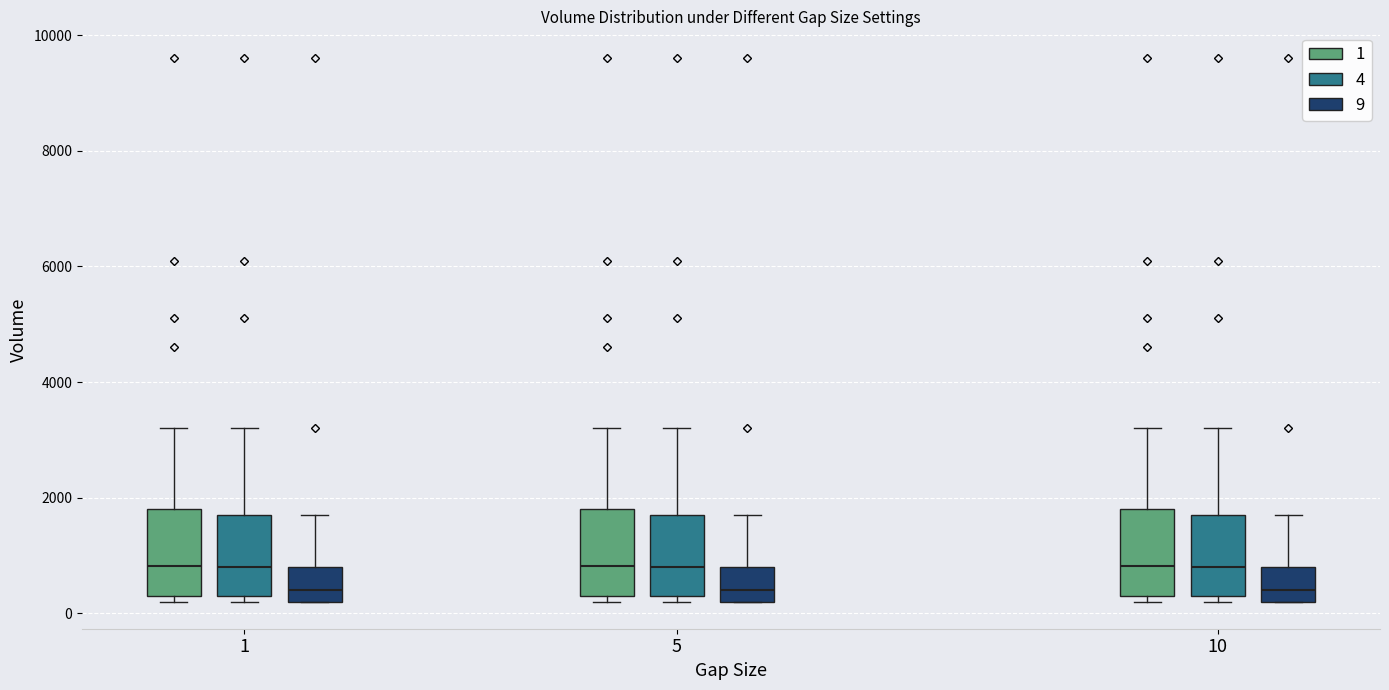

Reading left to right, read every box against the y-axis: the position of its median line, the range the box covers, and the ends of its whiskers. The values are not printed on the chart, so give them approximately, as read against the axis.

1 (1): median 800, box 400 to 1800, whiskers 200 to 3200
1 (4): median 800, box 400 to 1800, whiskers 200 to 3200
1 (9): median 400, box 200 to 800, whiskers 200 to 1800
5 (1): median 800, box 400 to 1800, whiskers 200 to 3200
5 (4): median 800, box 400 to 1800, whiskers 200 to 3200
5 (9): median 400, box 200 to 800, whiskers 200 to 1800
10 (1): median 800, box 400 to 1800, whiskers 200 to 3200
10 (4): median 800, box 400 to 1800, whiskers 200 to 3200
10 (9): median 400, box 200 to 800, whiskers 200 to 1800